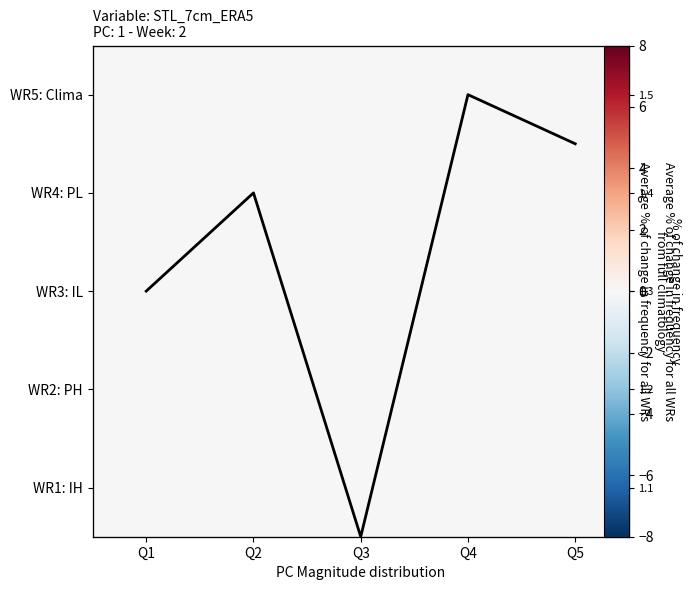

The value of WR1: IH at Q2 is 0.0. True or false?

True